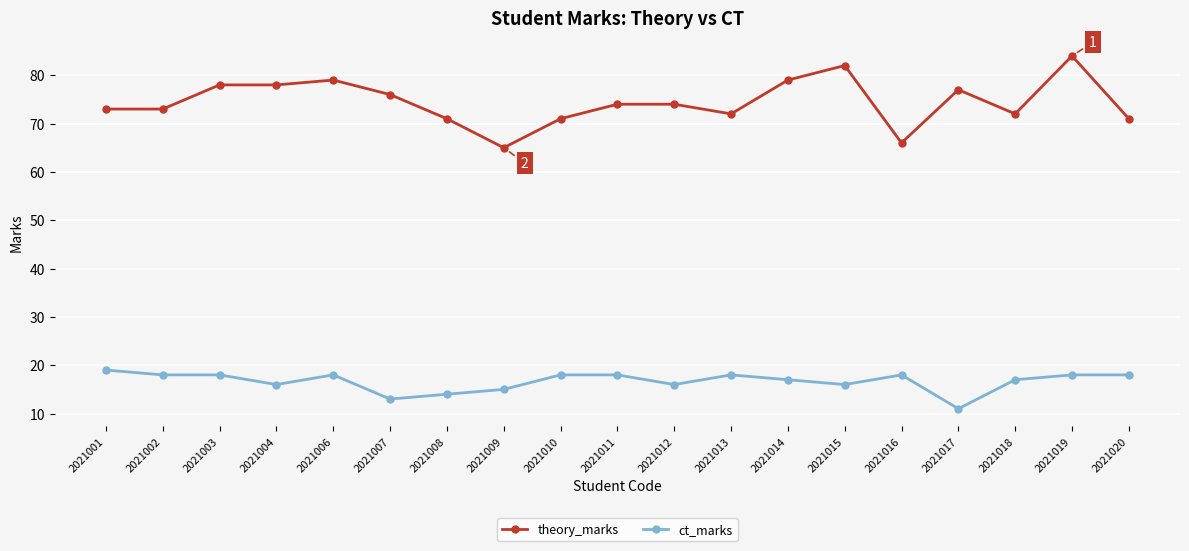

Is it true that theory_marks equals 71 at 2021010?

True